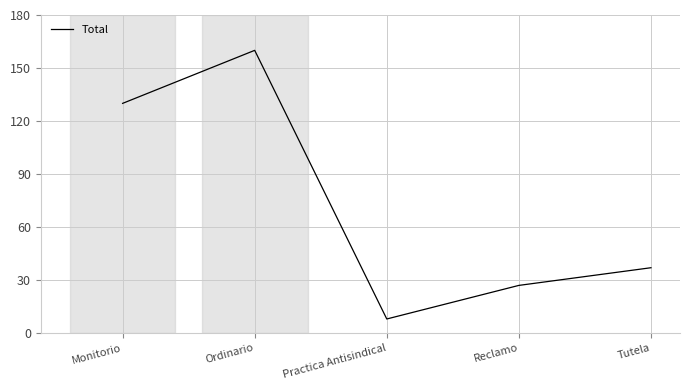

List the labels in order of value, largest first.

Ordinario, Monitorio, Tutela, Reclamo, Practica Antisindical